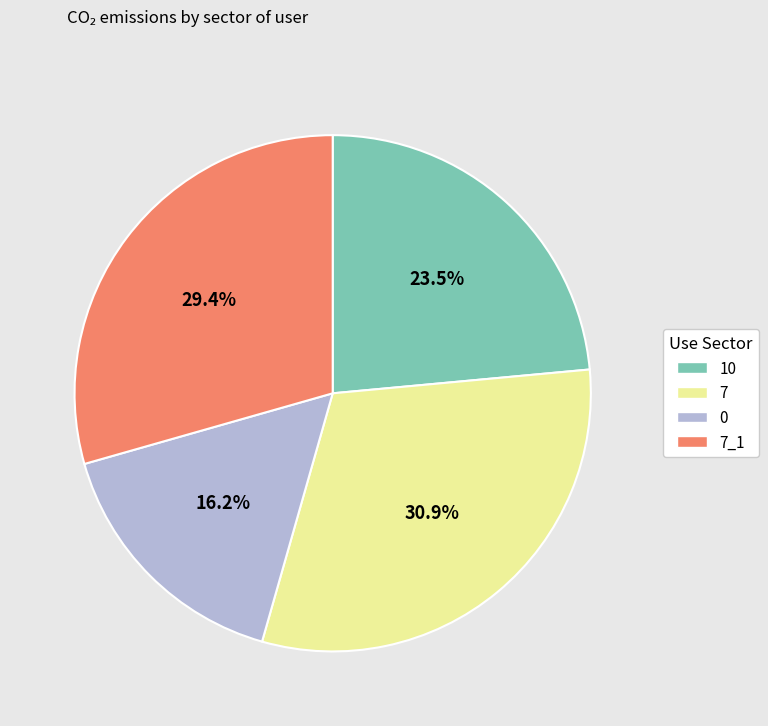

Rank the categories by value from lowest to highest.

0, 10, 7_1, 7